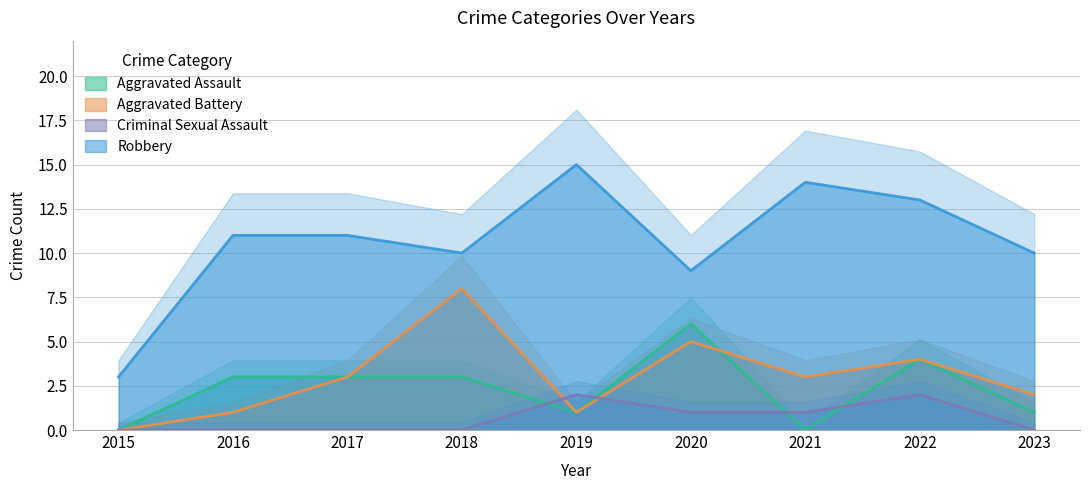

Which series has the largest total across all categories?

Robbery